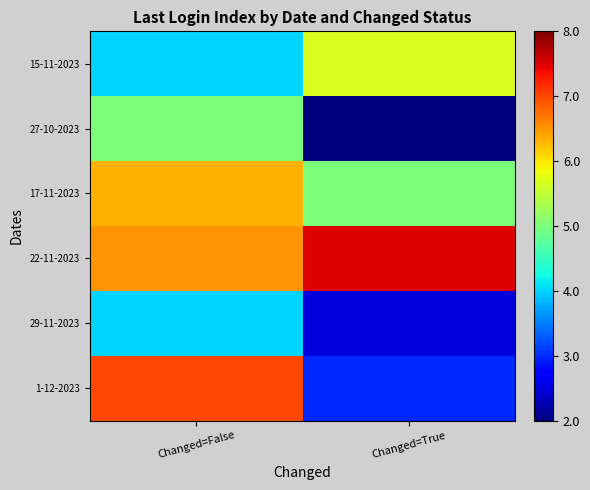

What is the smallest value displayed?

2.0